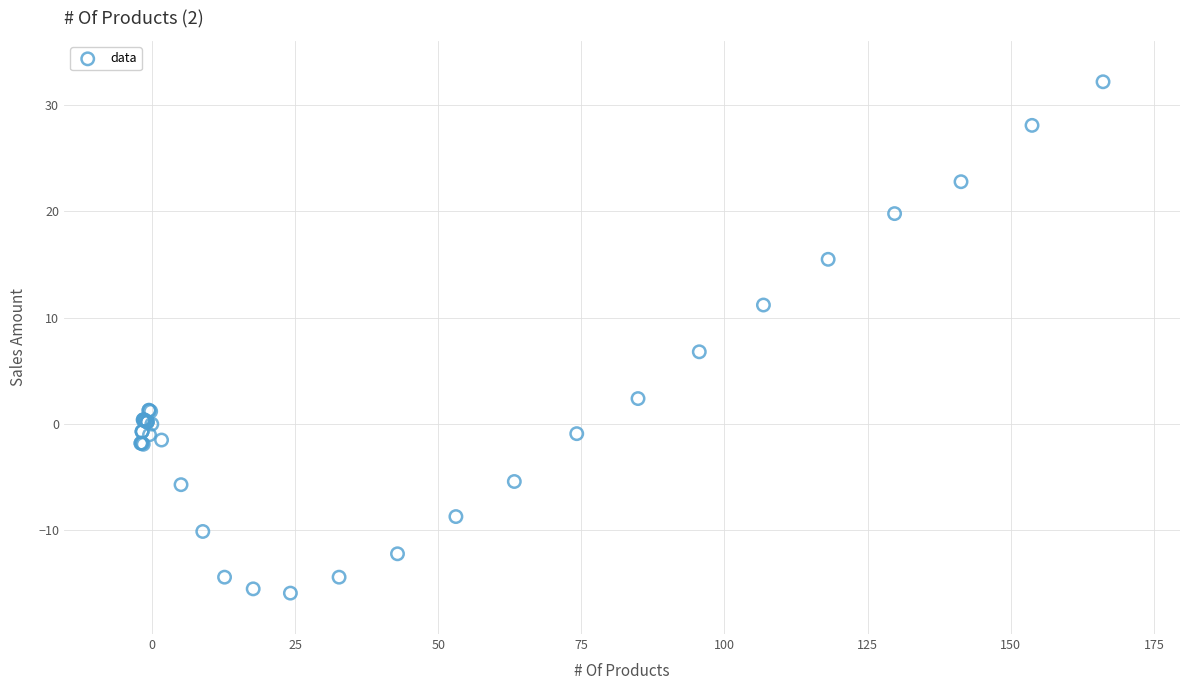

What Y value in the scatter plot is closest to 8?

6.8